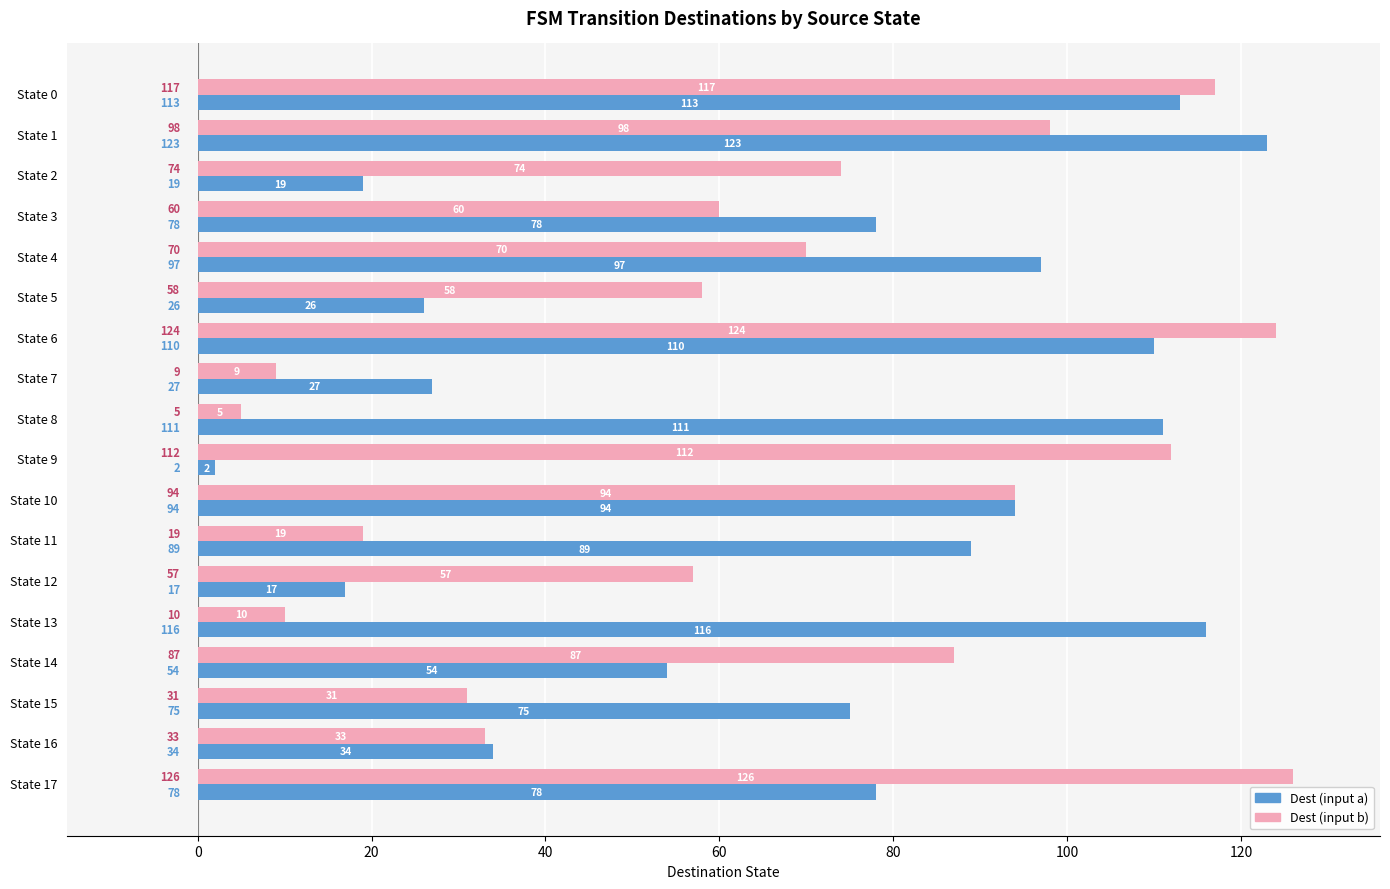

At which label is Dest (input a) closest to 62?

State 14